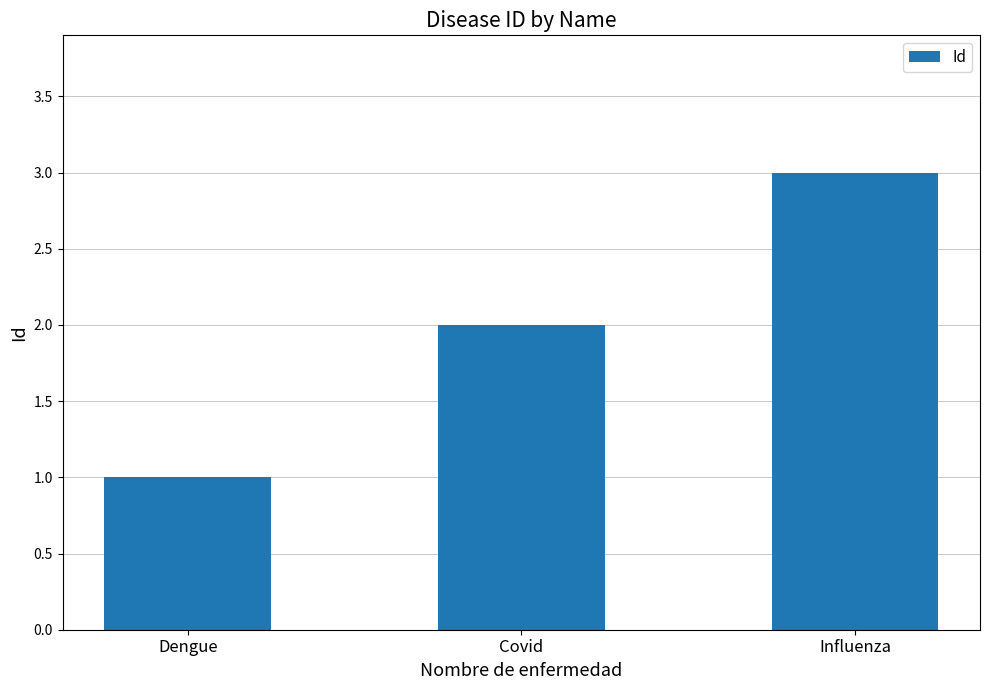

The value at Covid is 1. True or false?

False